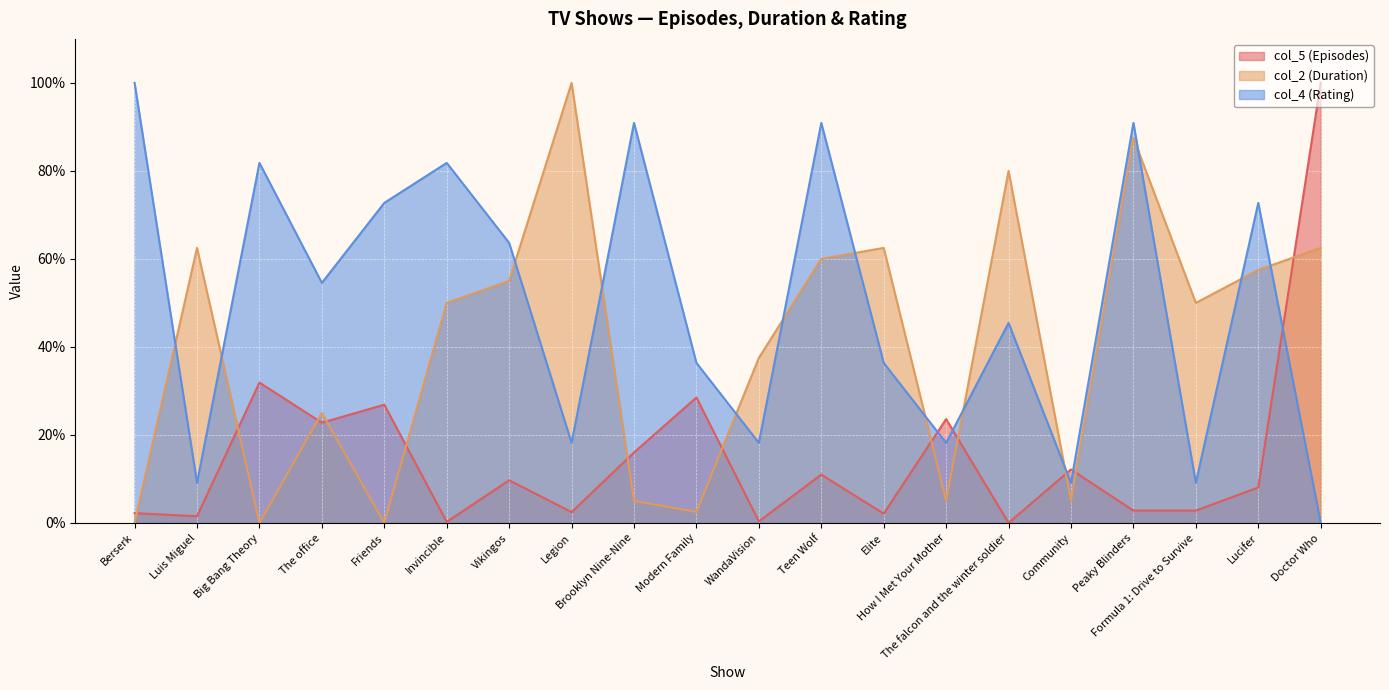

Rank the categories by col_5 (Episodes) value from highest to lowest.

Doctor Who, Big Bang Theory, Modern Family, Friends, How I Met Your Mother, The office, Brooklyn Nine-Nine, Community, Teen Wolf, Vikingos, Lucifer, Peaky Blinders, Formula 1: Drive to Survive, Legion, Berserk, Elite, Luis Miguel, WandaVision, Invincible, The falcon and the winter soldier